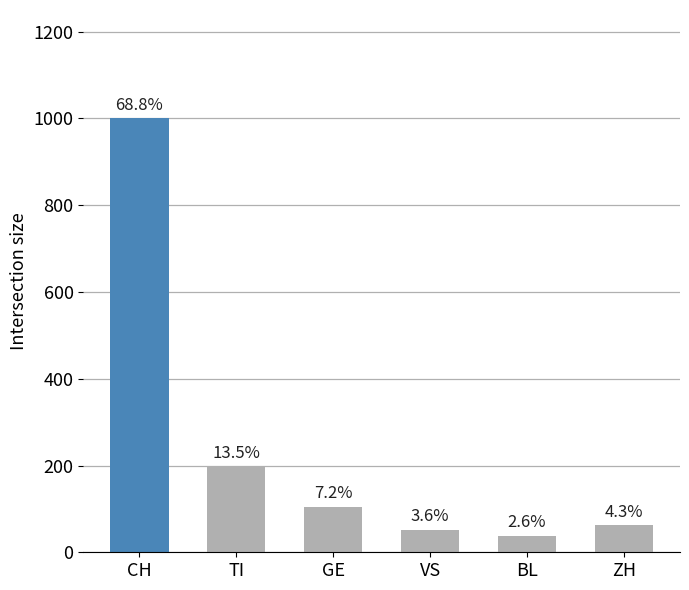

How many bars are there in total?

6